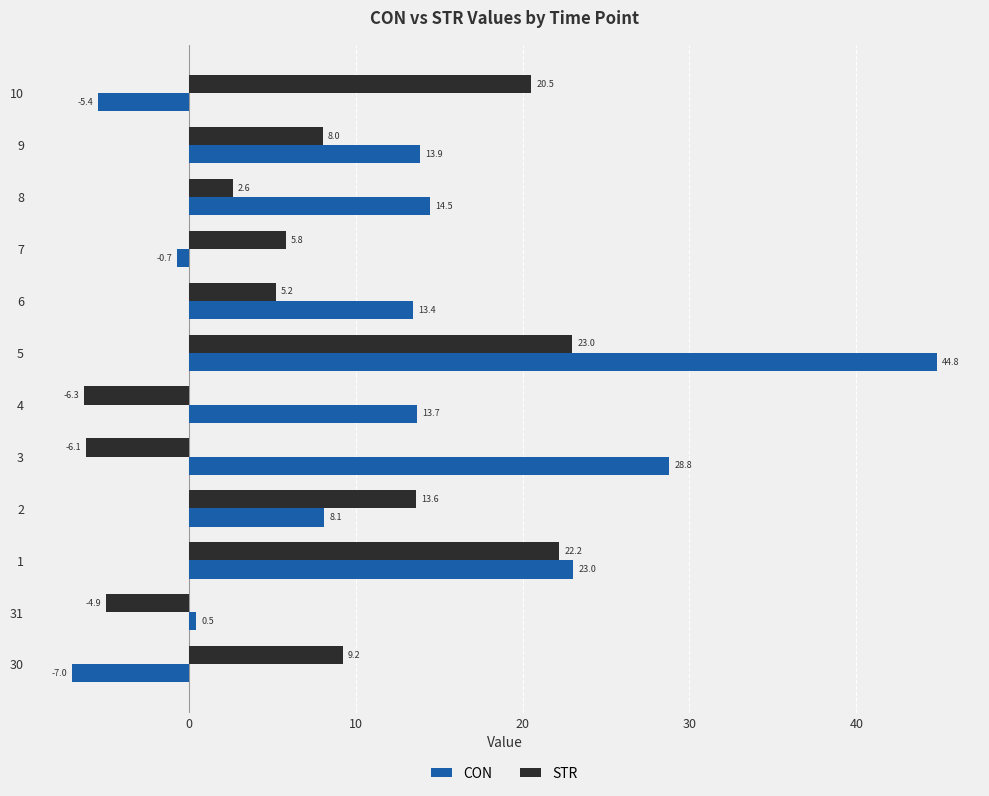

How many data points in CON are above 13?

7